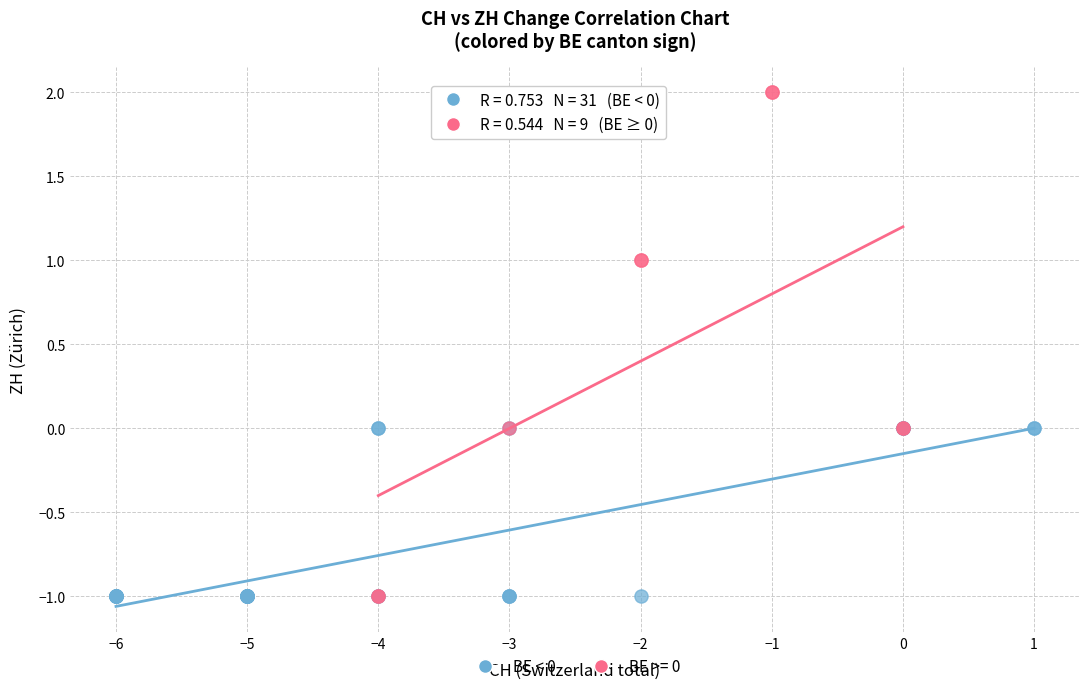

Which series contains the highest Y value?

BE >= 0